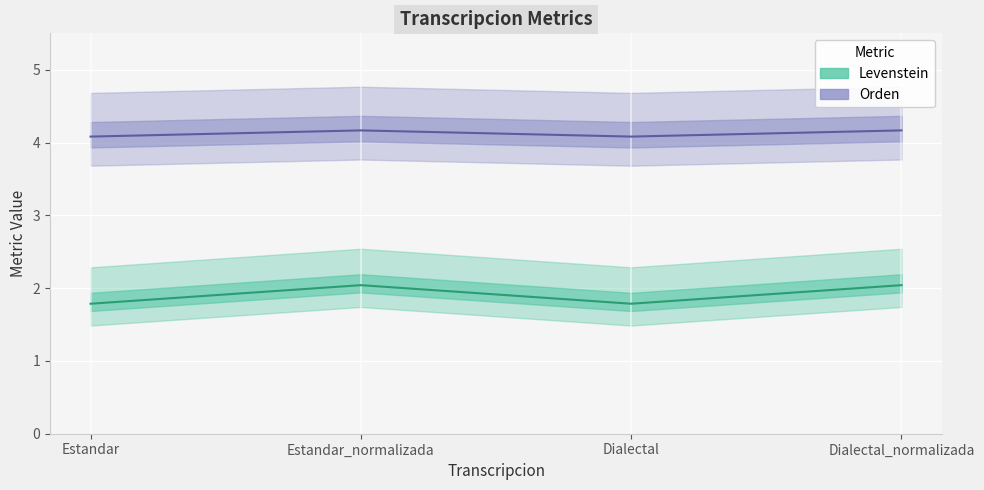

What is the label of the 4th point from the left?

Dialectal_normalizada